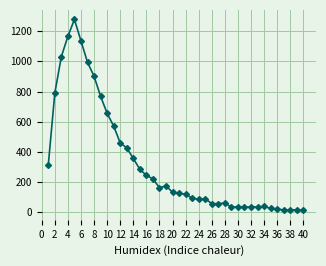

True or false: the data has more than 0 interior local peaks.

True